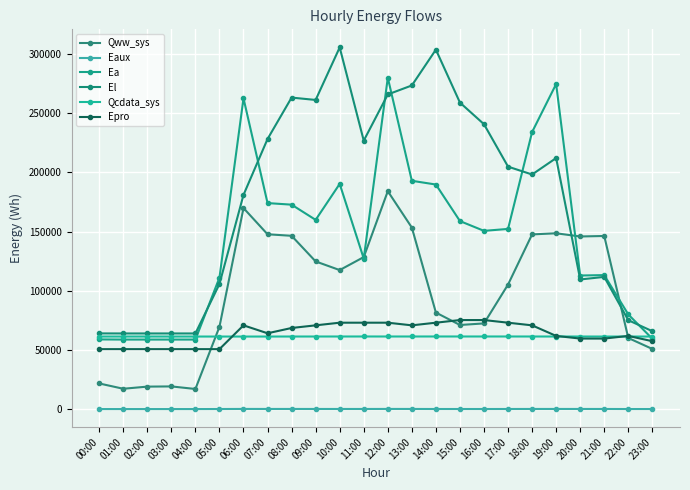

What position from the right is 14:00?

10